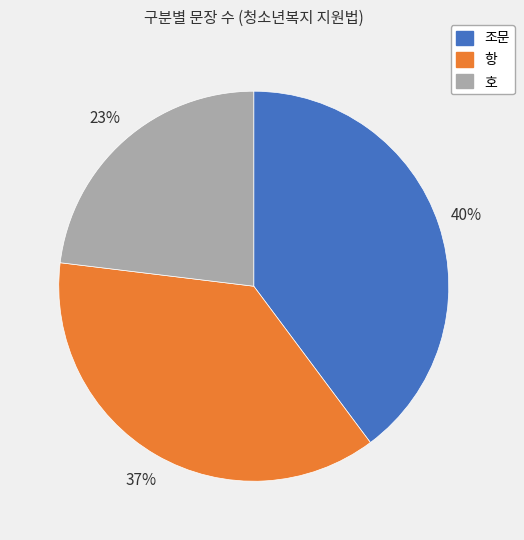

How many segments does this pie chart have?

3